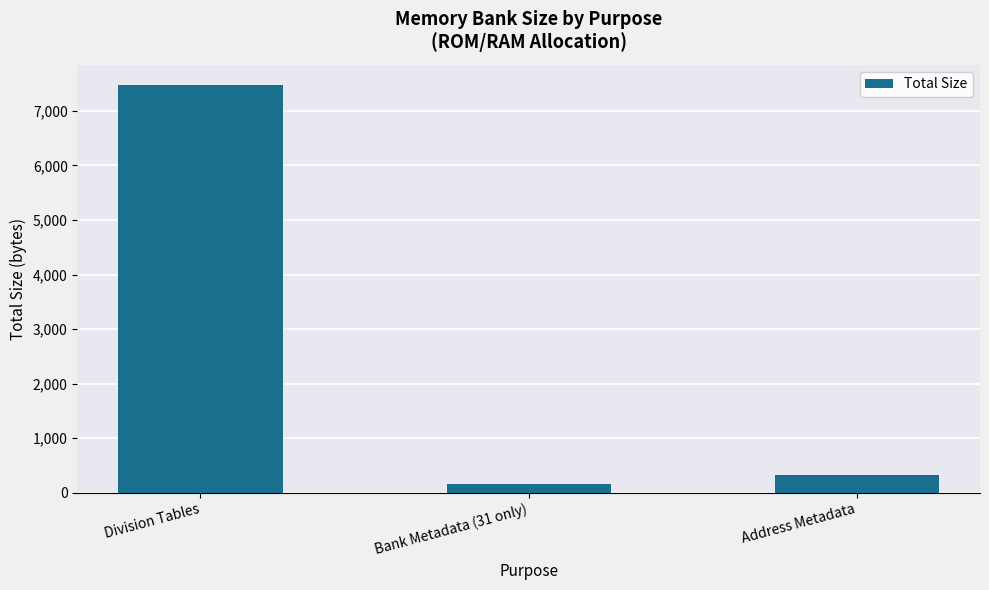

What is the difference between the maximum and second lowest values?

7136